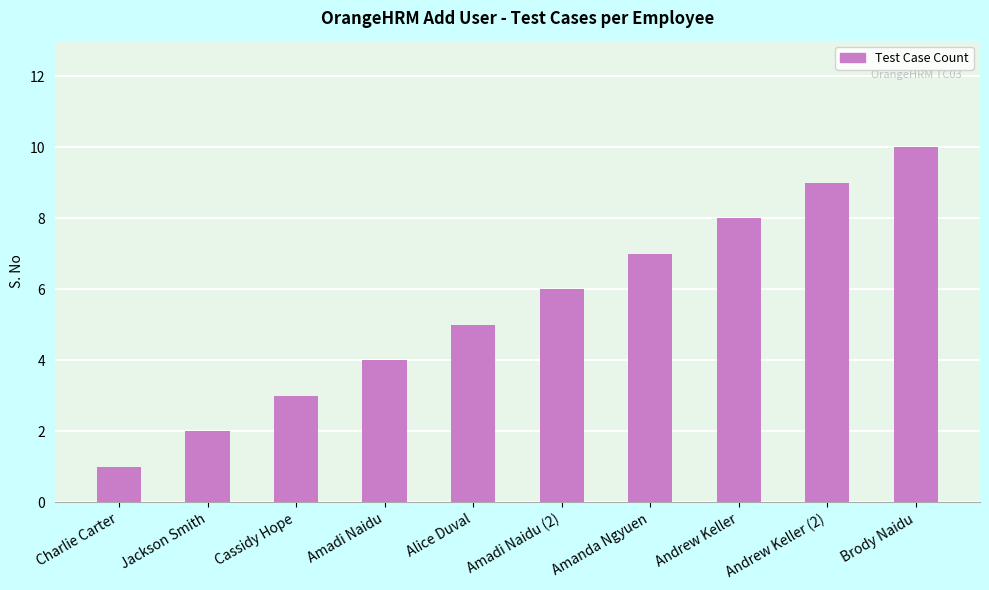

What is the sum of the values at Amadi Naidu (2) and Amanda Ngyuen?

13